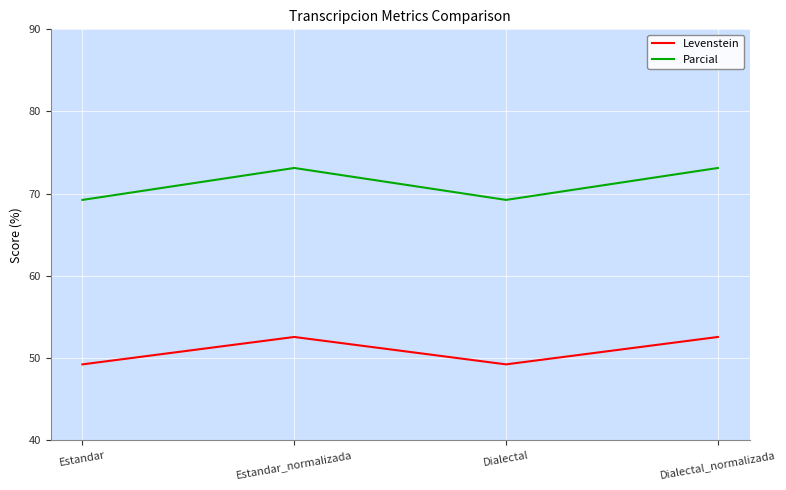

The value of Parcial at Dialectal is 69.2. True or false?

True